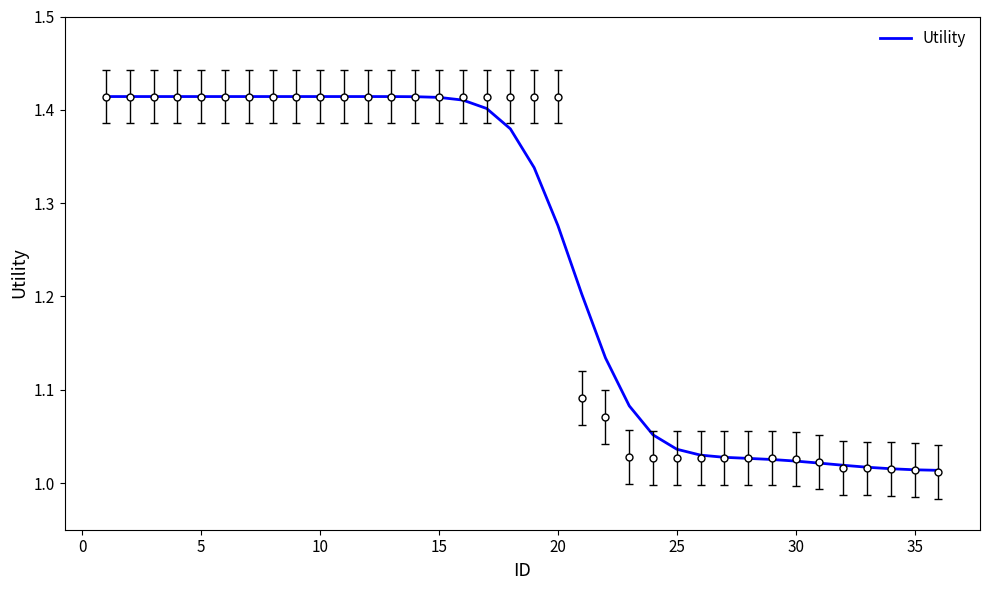

True or false: the data shows 1.3 at 20.

True